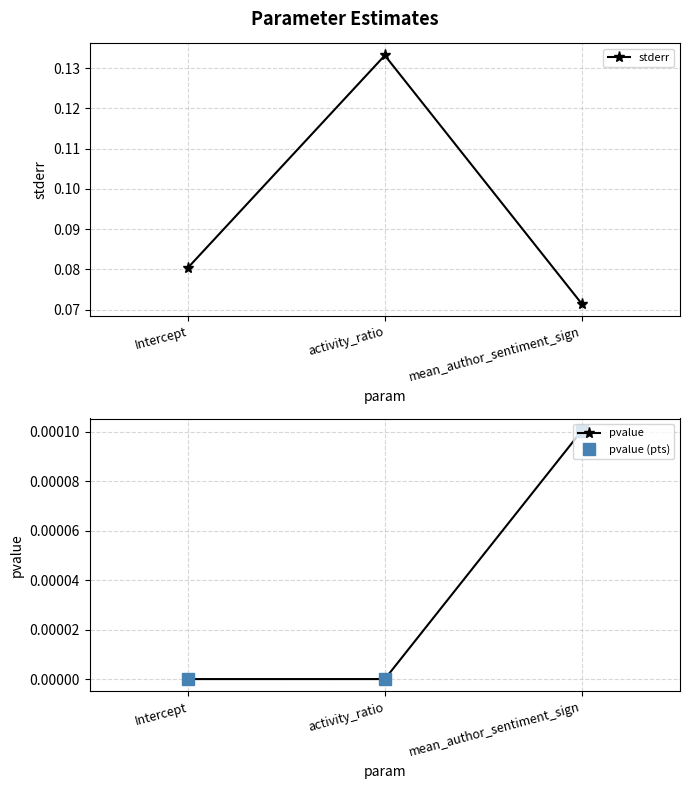

What is the label of the 1st point from the right?

mean_author_sentiment_sign